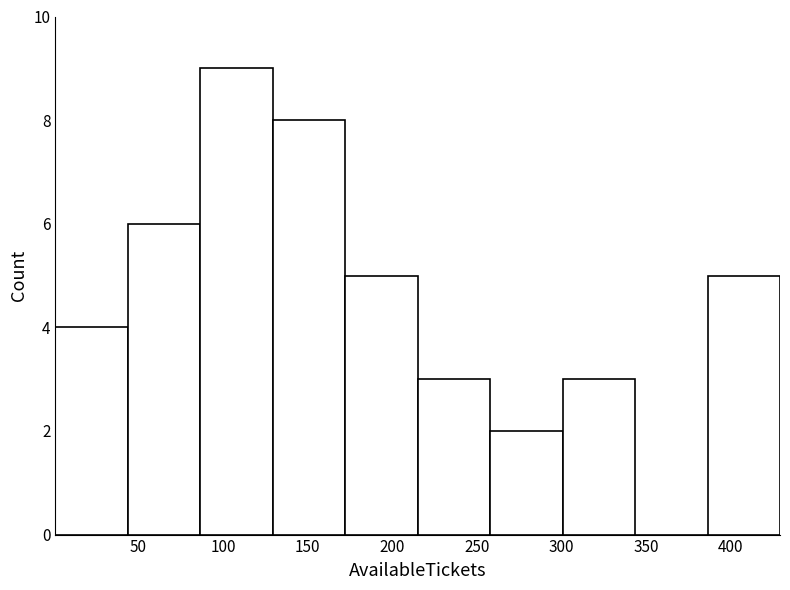

What is the height of the bar covering 85 to 130 on the x-axis? Neither the bar edges nor the heights are printed on the chart, so give them approximately, as read against the axes.

9